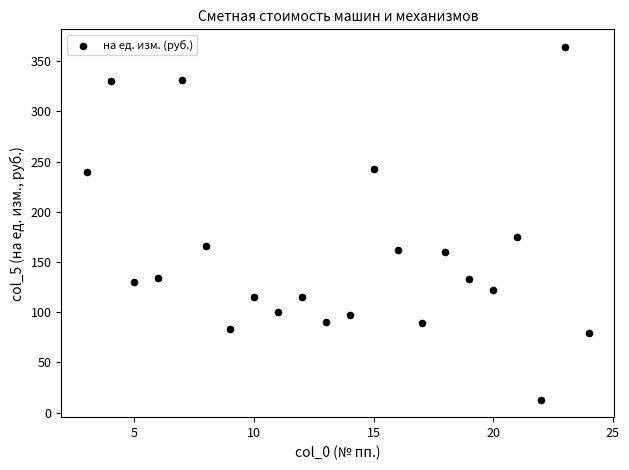

What is the range of Y values (max minus min)?

351.1